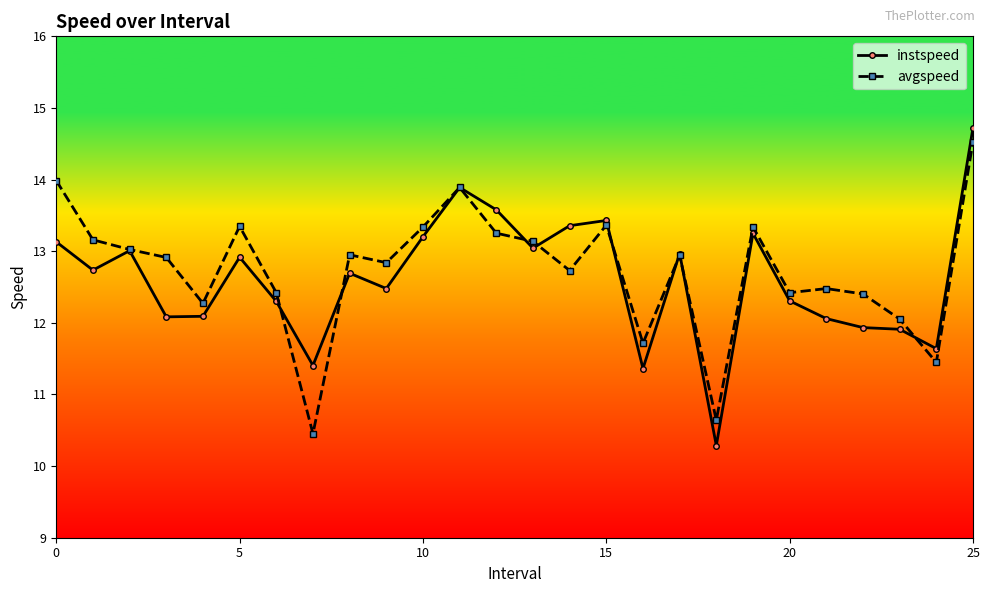

What is the highest value of the instspeed series?

14.7